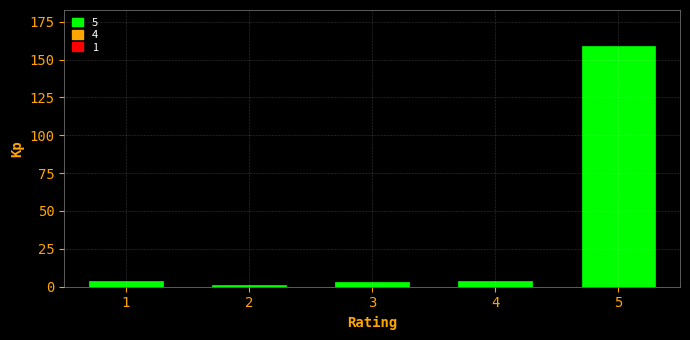

Reading left to right, what are all the values shown in this chart?

1=4	2=1	3=3	4=4	5=159